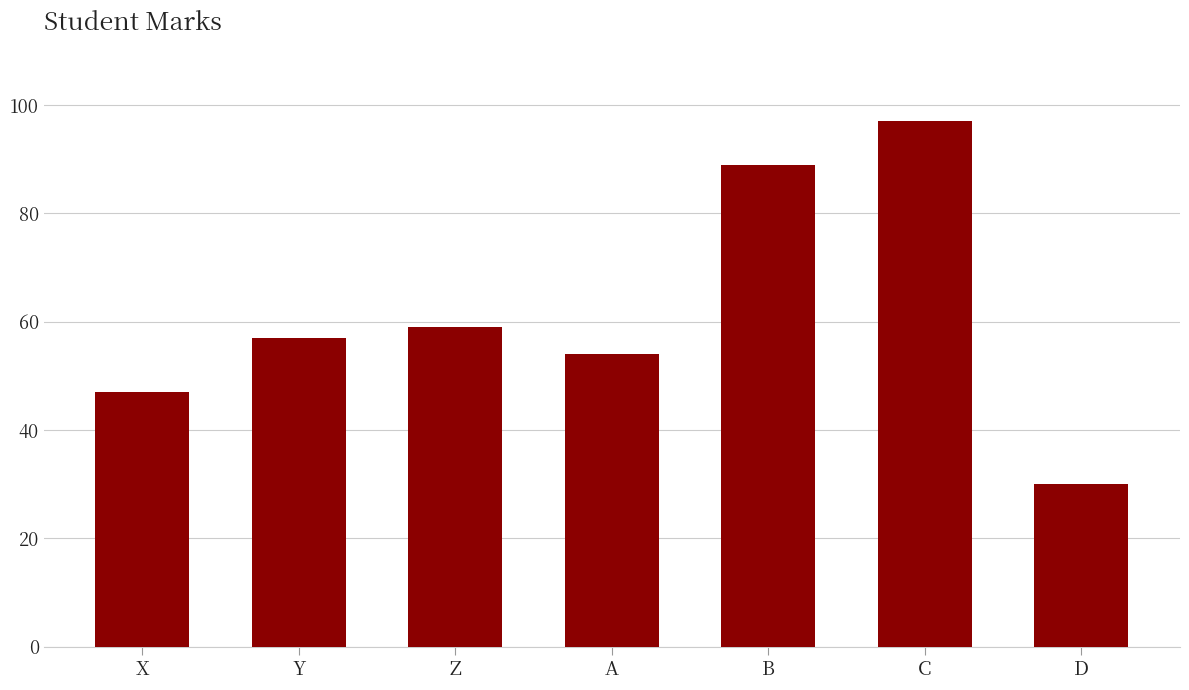

Reading left to right, transcribe all the data shown in this chart.

X=47	Y=57	Z=59	A=54	B=89	C=97	D=30